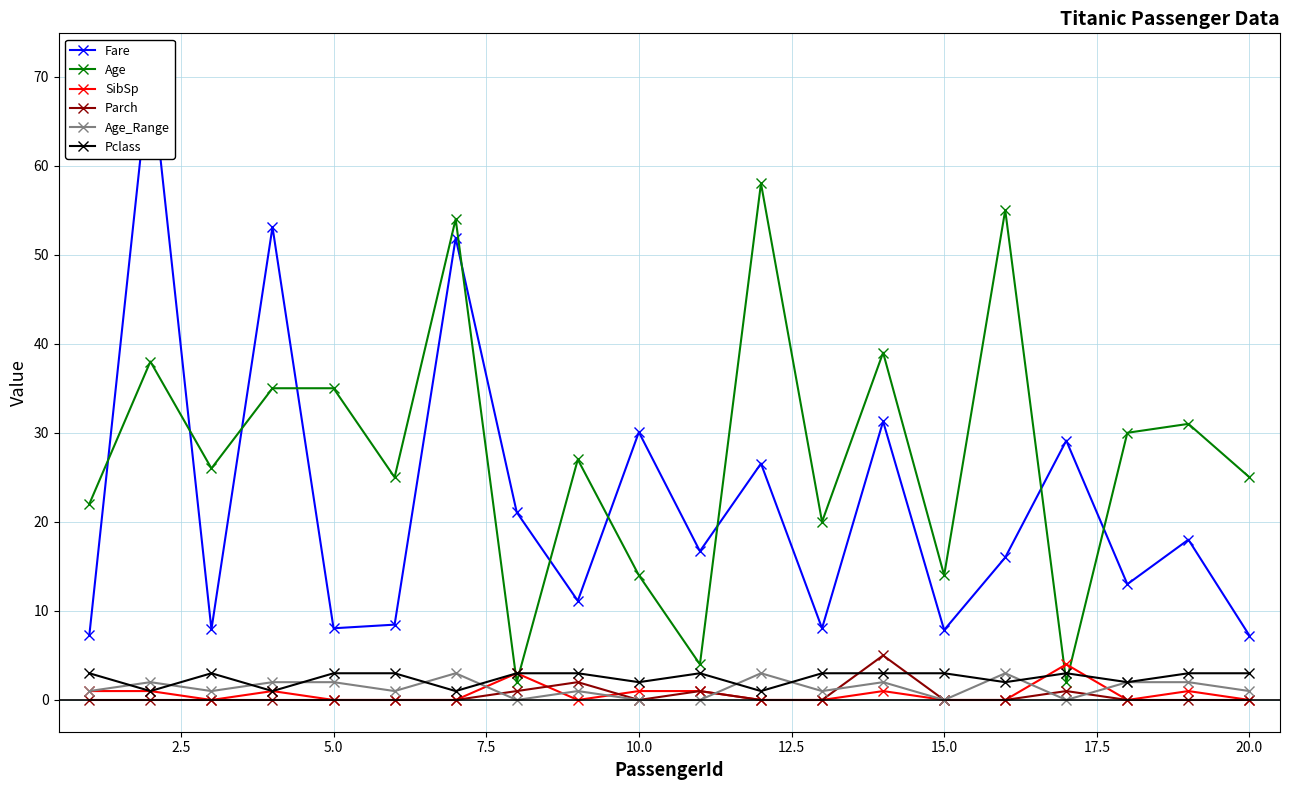

What is the highest value of the Age series?

58